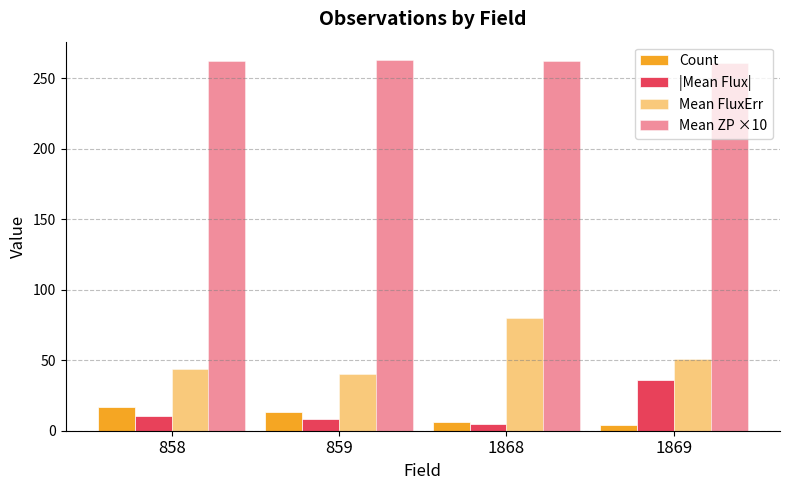

Reading left to right, extract all data points from this chart.

Count: 858=17.0	859=13.0	1868=6.0	1869=4.0
|Mean Flux|: 858=10.1	859=8.2	1868=5.1	1869=36.3
Mean FluxErr: 858=43.5	859=40.6	1868=79.7	1869=51.1
Mean ZP ×10: 858=262.4	859=262.9	1868=262.2	1869=260.6